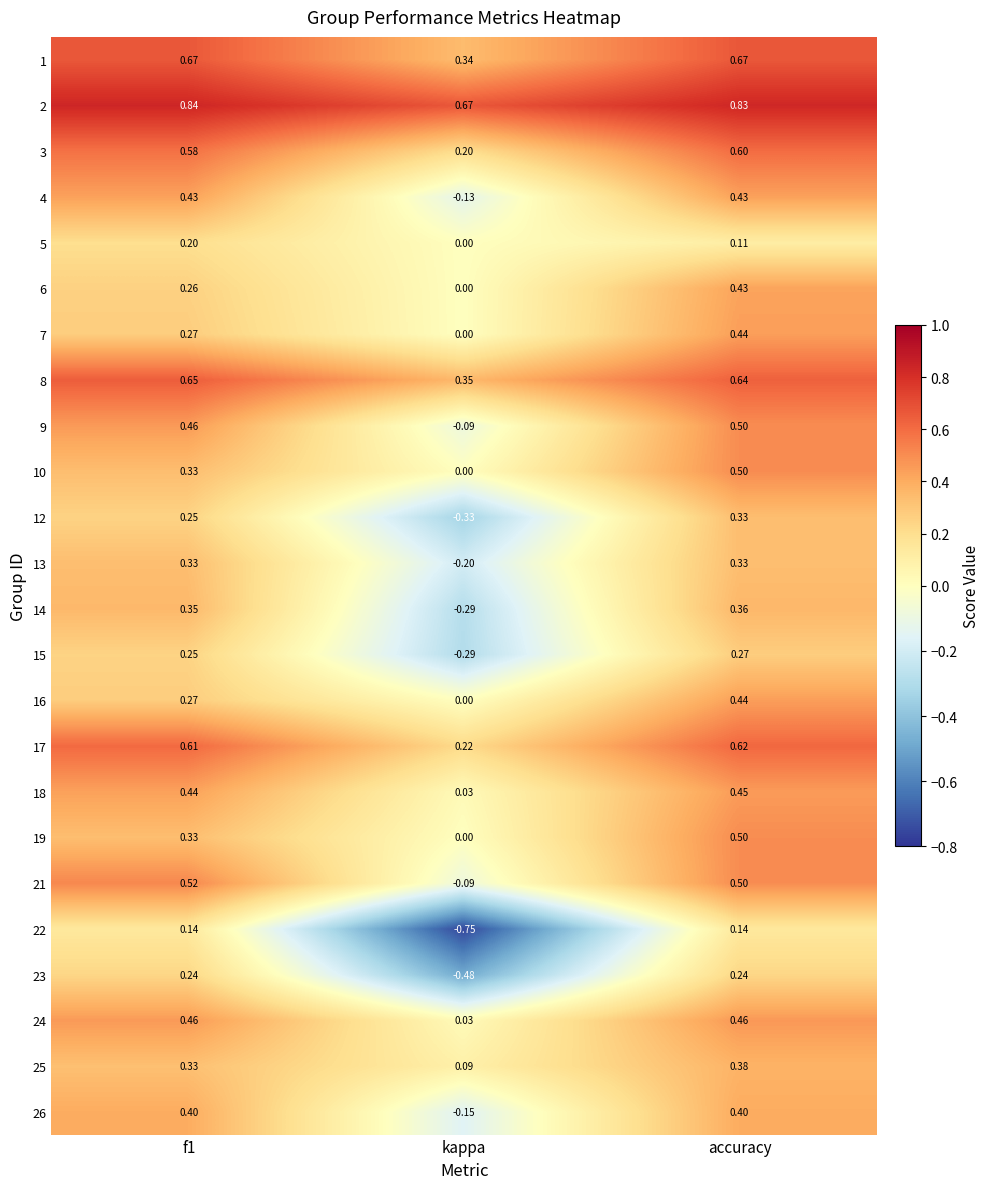

Which label corresponds to the smallest value in the chart?

kappa